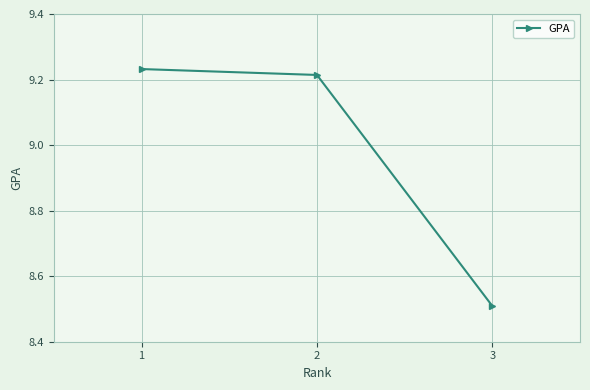

Does the chart display data point markers on the line(s)?

Yes